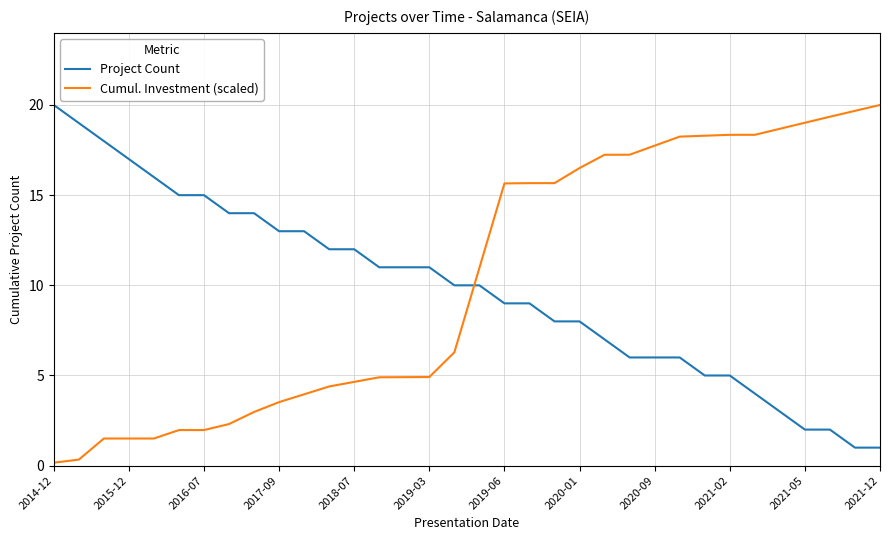

True or false: Cumul. Investment (scaled) and Project Count cross at least once.

True